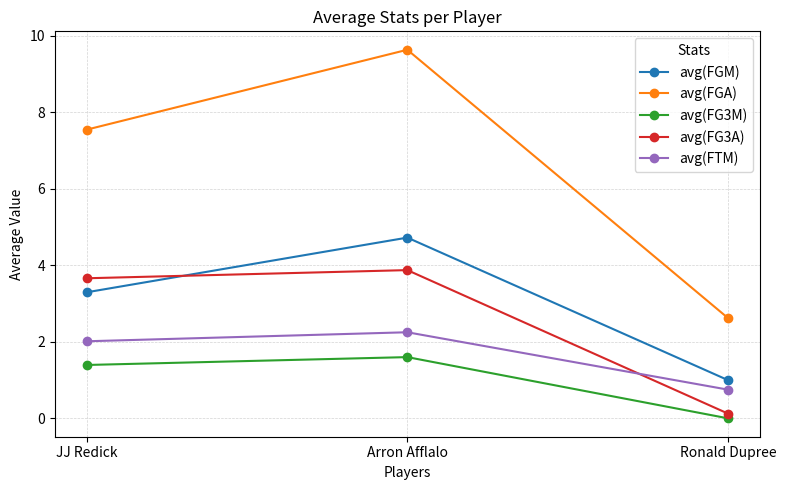

Which series has the widest spread of values?

avg(FGA)